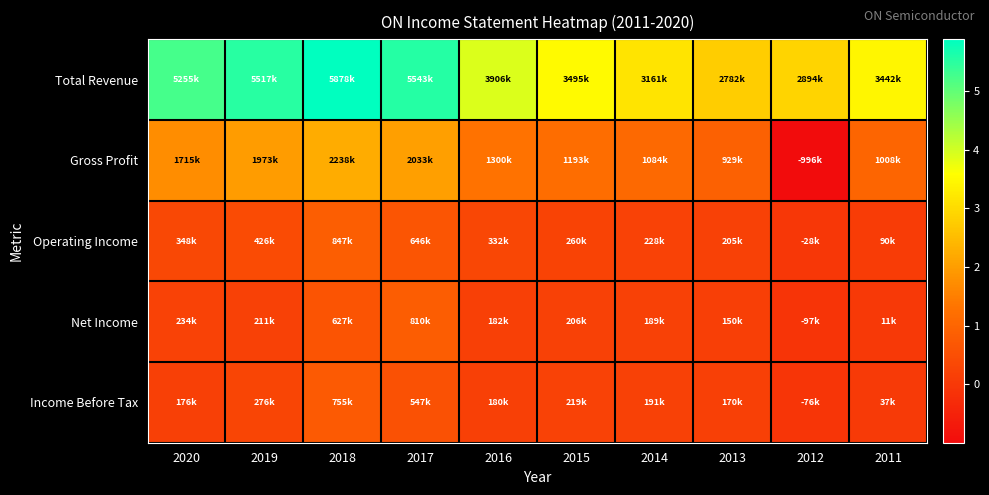

At 2020, list the series in order from smallest to largest.

Income Before Tax, Net Income, Operating Income, Gross Profit, Total Revenue